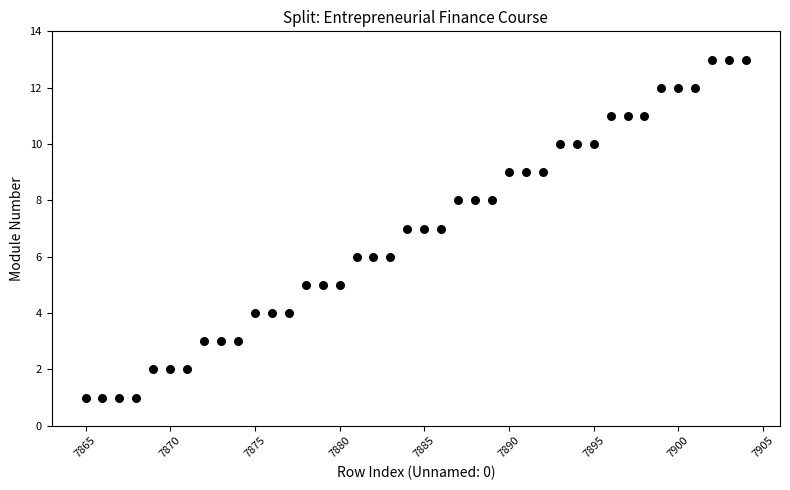

What is the range of Y values (max minus min)?

12